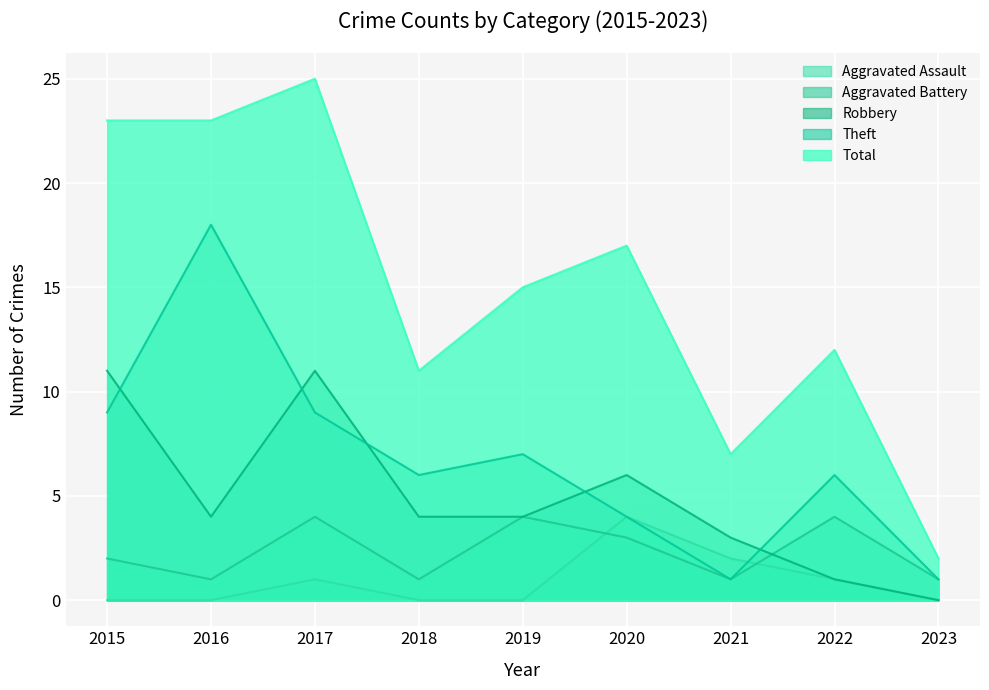

Count the number of data series in this chart.

5